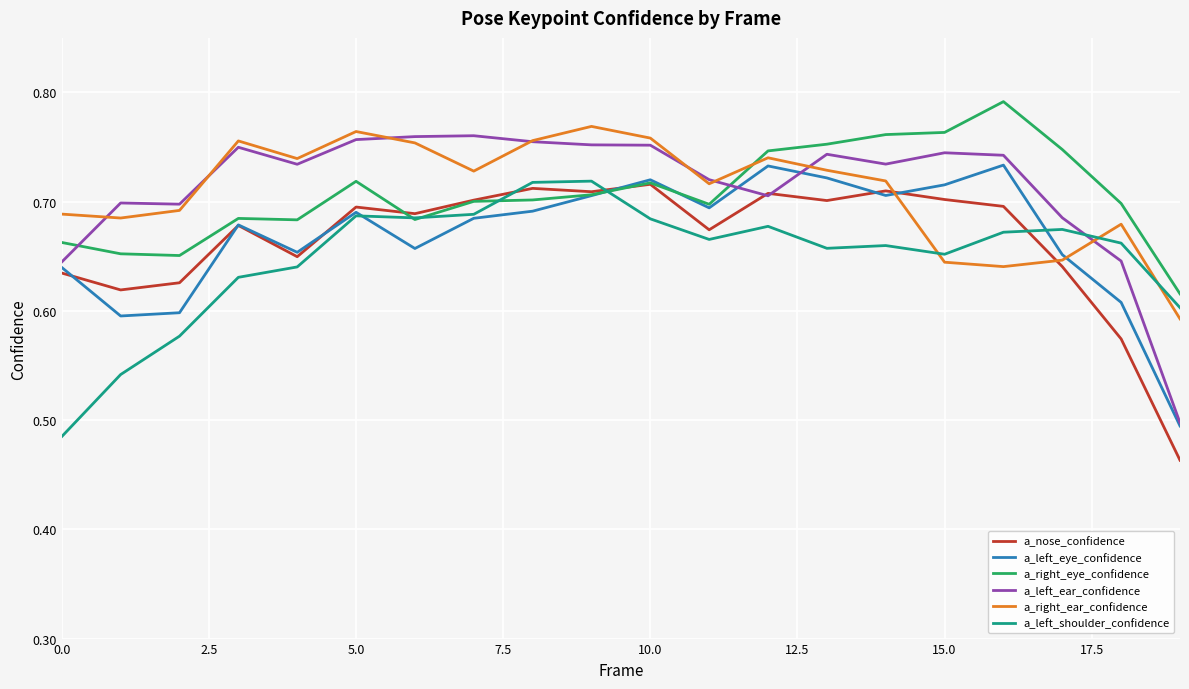

Which series has the largest range (max minus min)?

a_left_ear_confidence